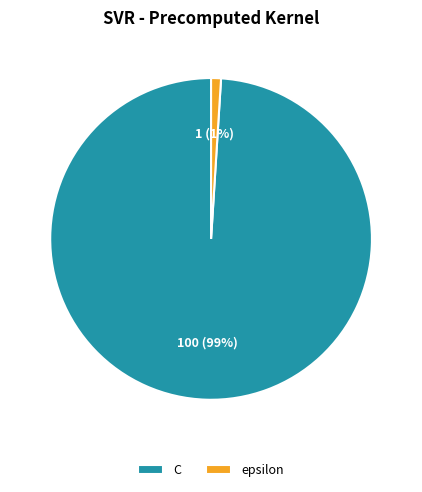

Is there any slice that represents more than half of the pie?

Yes